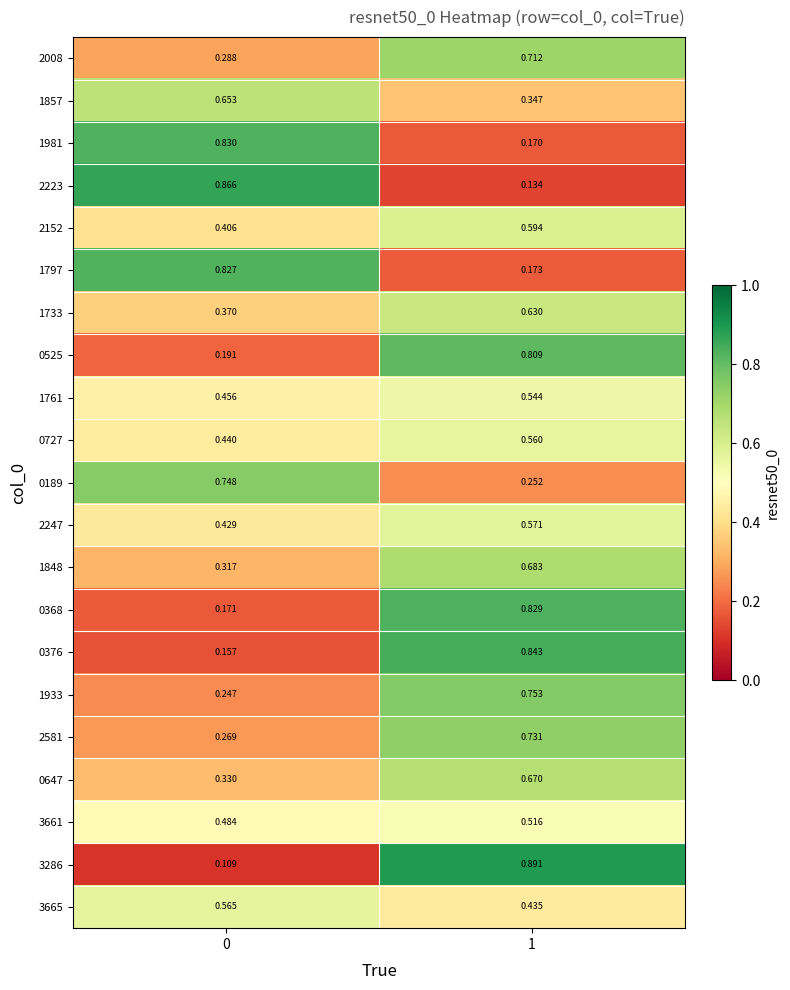

Is the value of 1981 at 0 greater than the value of 2581 at 1?

Yes